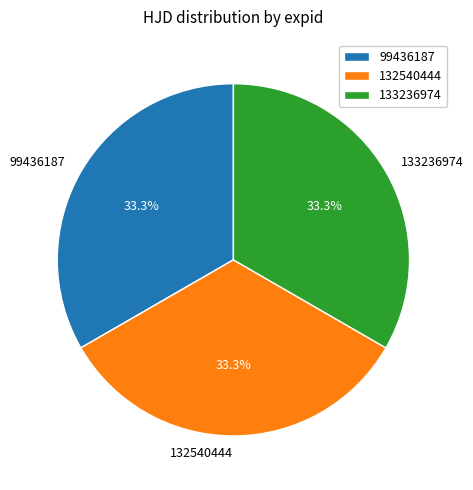

How many segments does this pie chart have?

3